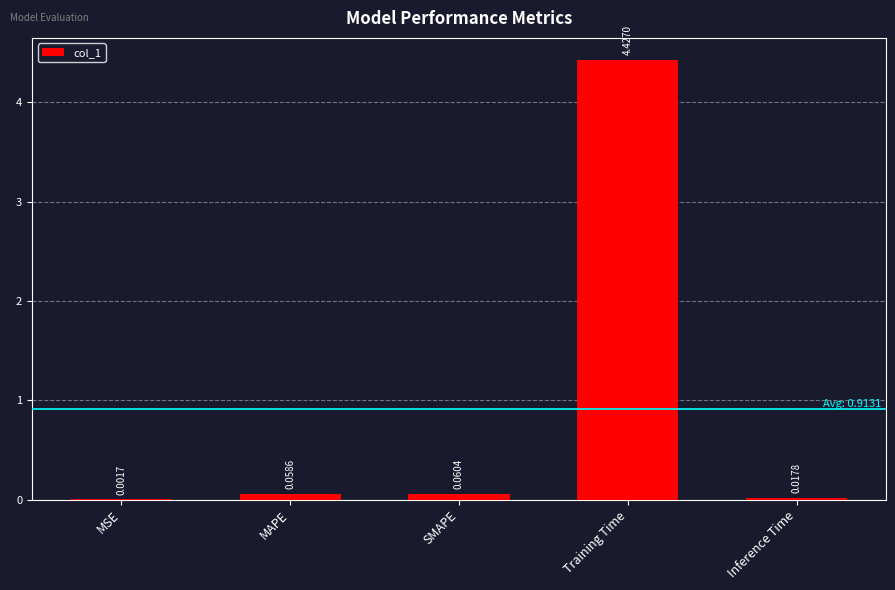

What is the change in value from Training Time to Inference Time?

-4.4